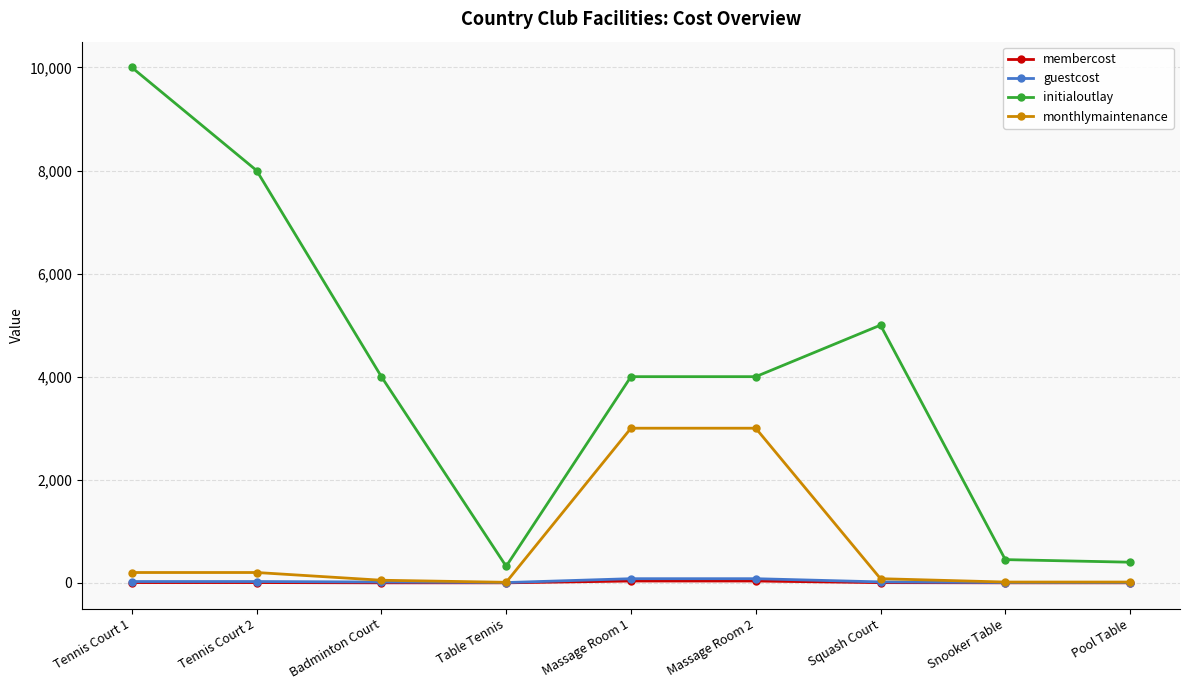

Where is the first local minimum for initialoutlay?

Table Tennis